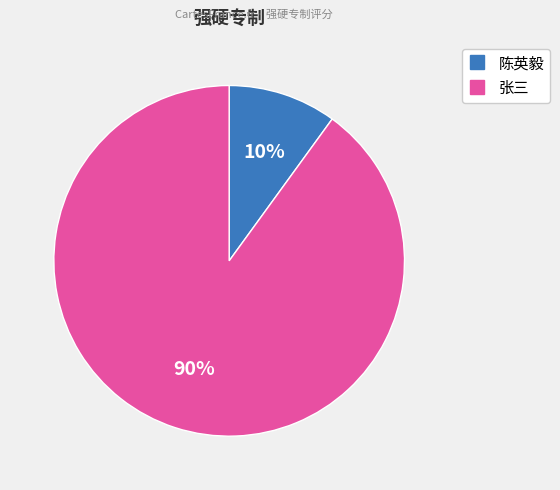

What is the majority slice?

张三